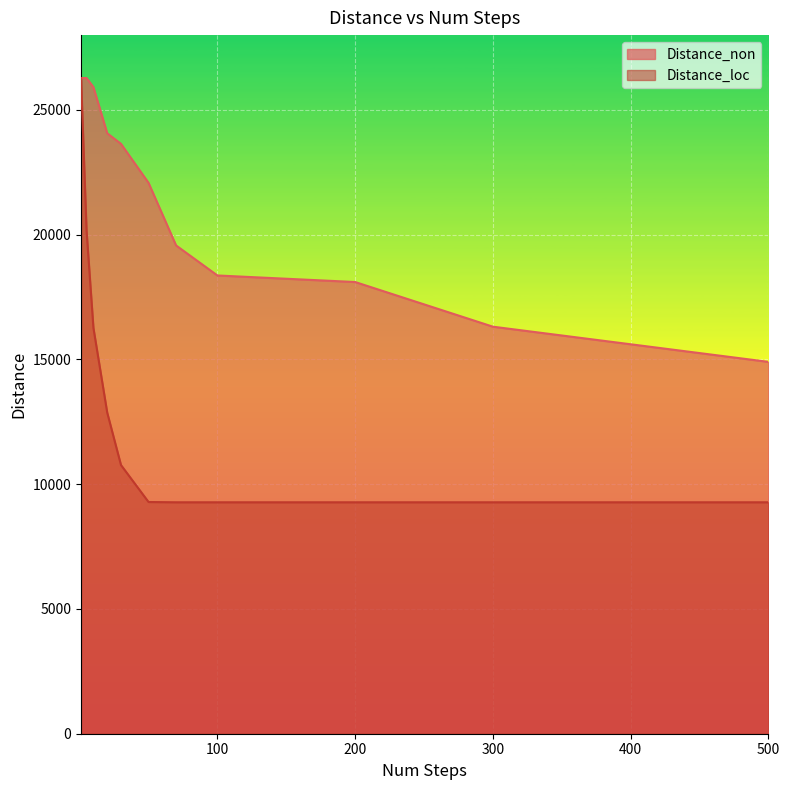

List the series in order of their overall mean, highest first.

Distance_non, Distance_loc